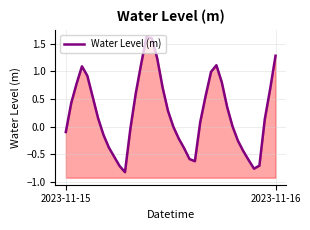

Reading left to right, extract all data points from this chart.

-0.1	0.4	0.8	1.1	0.9	0.5	0.2	-0.1	-0.4	-0.5	-0.7	-0.8	-0.0	0.6	1.1	1.6	1.6	1.2	0.7	0.3	-0.0	-0.2	-0.4	-0.6	-0.6	0.1	0.6	1.0	1.1	0.8	0.4	0.0	-0.3	-0.4	-0.6	-0.8	-0.7	0.1	0.7	1.3